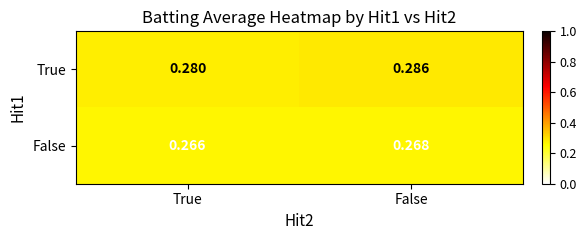

Which series has the widest spread of values?

True